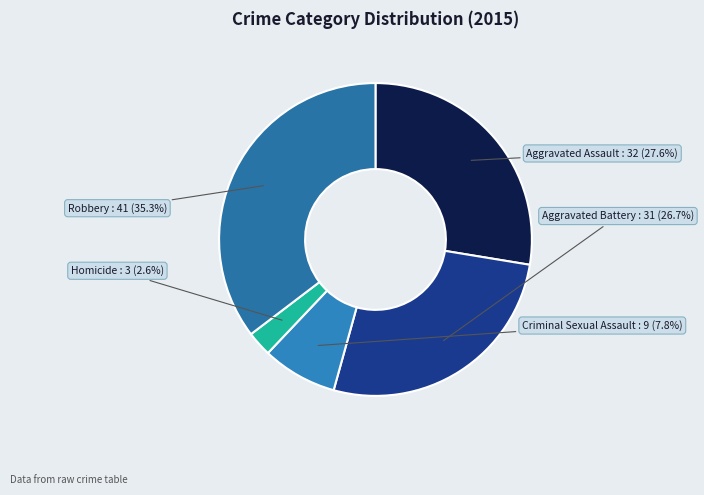

To the nearest percent, what is the difference between the Aggravated Battery and Criminal Sexual Assault slice percentages?

19%